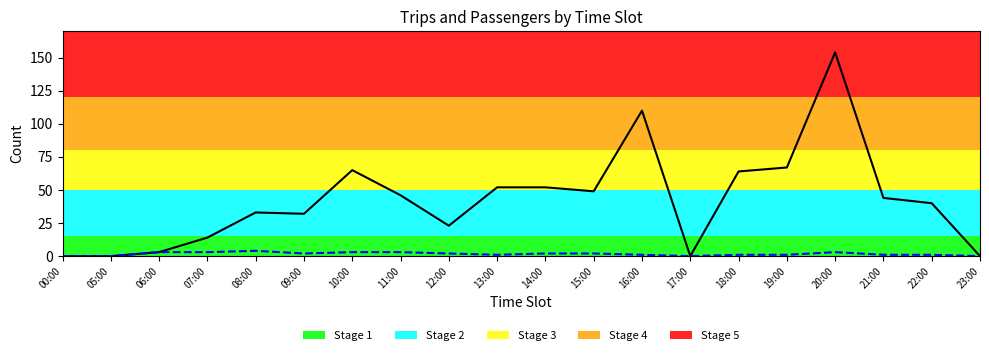

Is the value of Trips at 15:00 greater than the value of Passengers at 12:00?

No